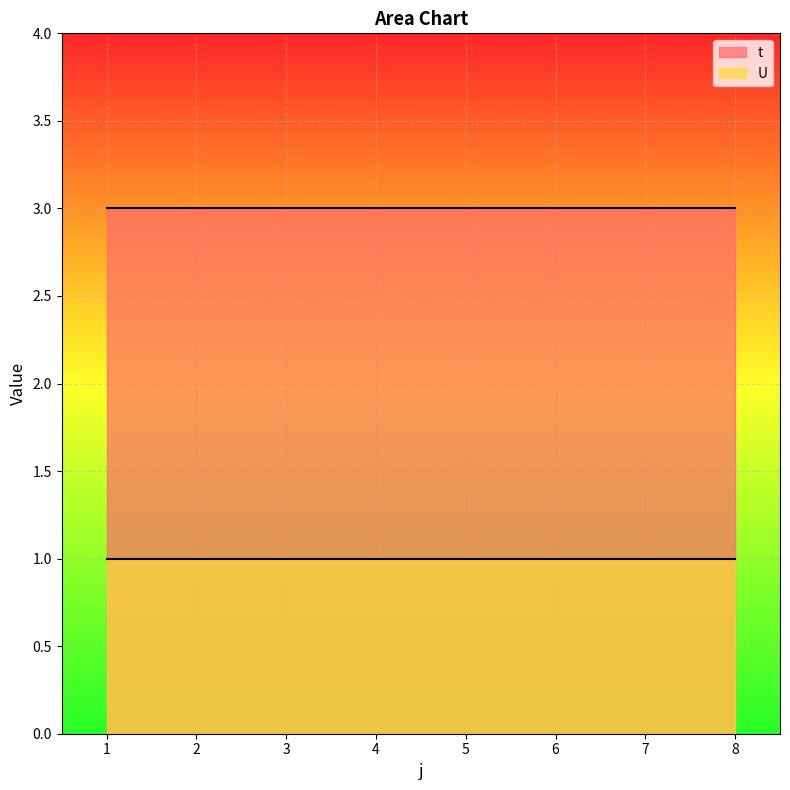

At how many categories does at least one series exceed 2?

8